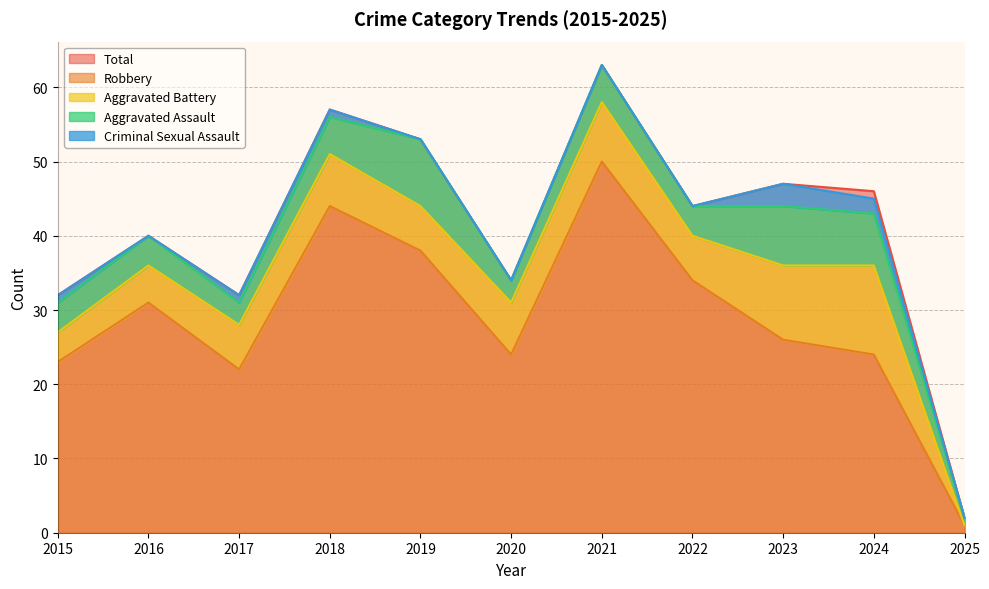

Where is the first local maximum for Criminal Sexual Assault?

2023